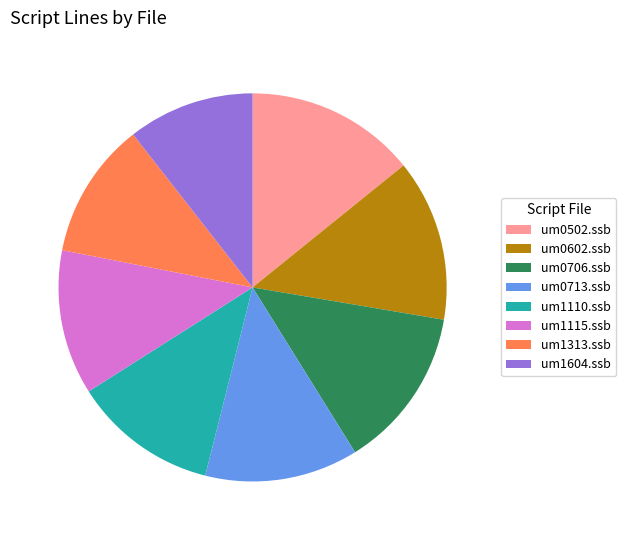

What is the largest slice in the pie chart?

um0502.ssb